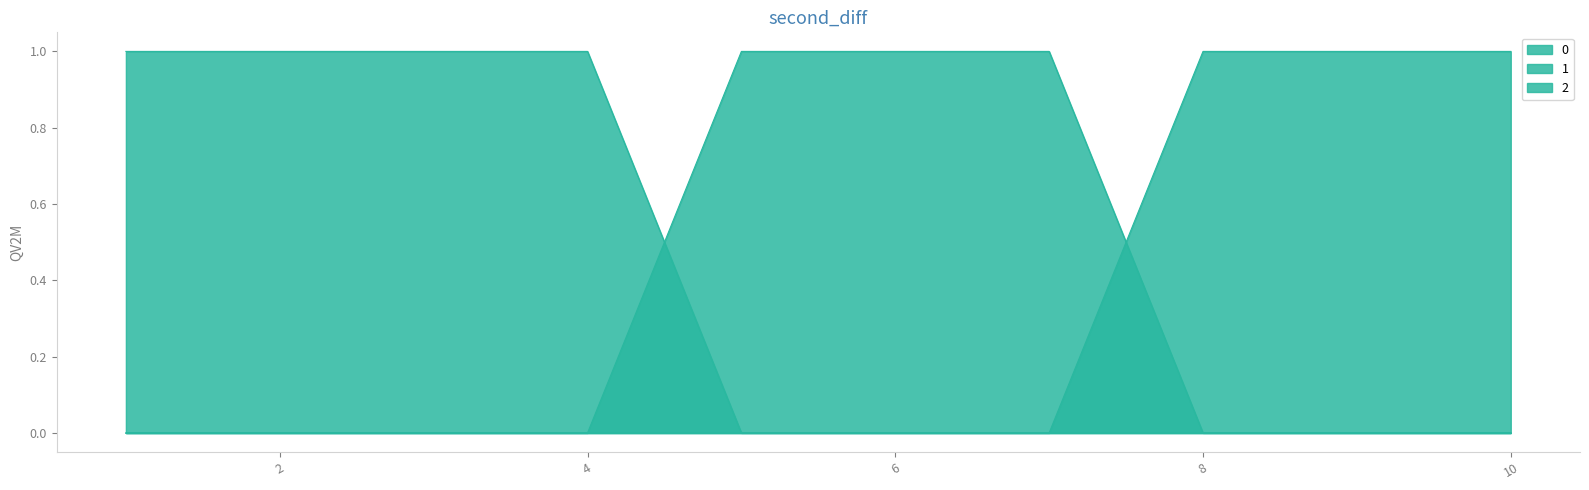

Rank the series by their maximum value, from lowest to highest.

0, 1, 2